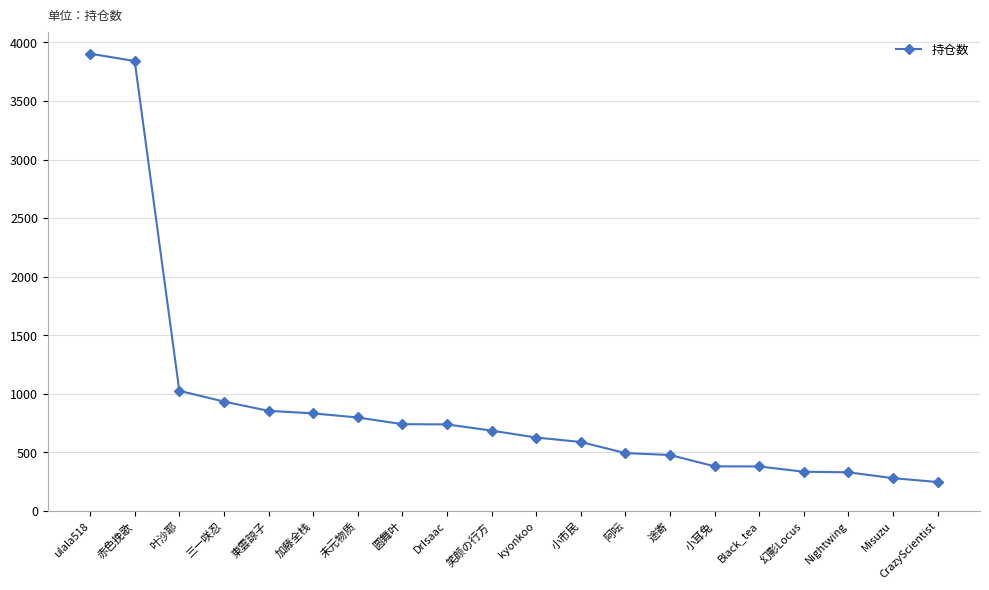

The value at 加藤全栈 is 1314. True or false?

False